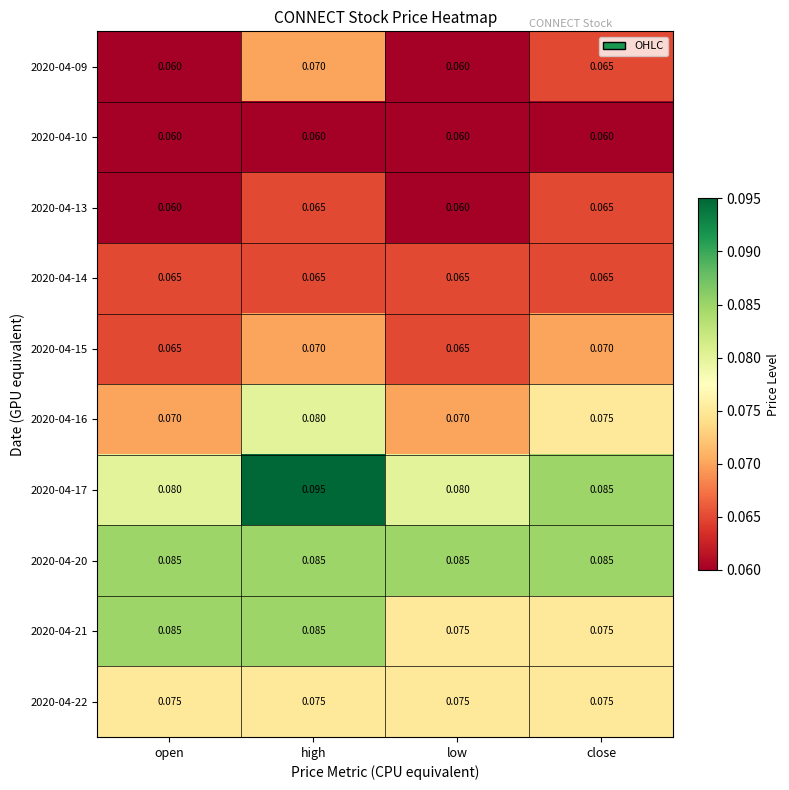

Which category has the highest value across all series?

high